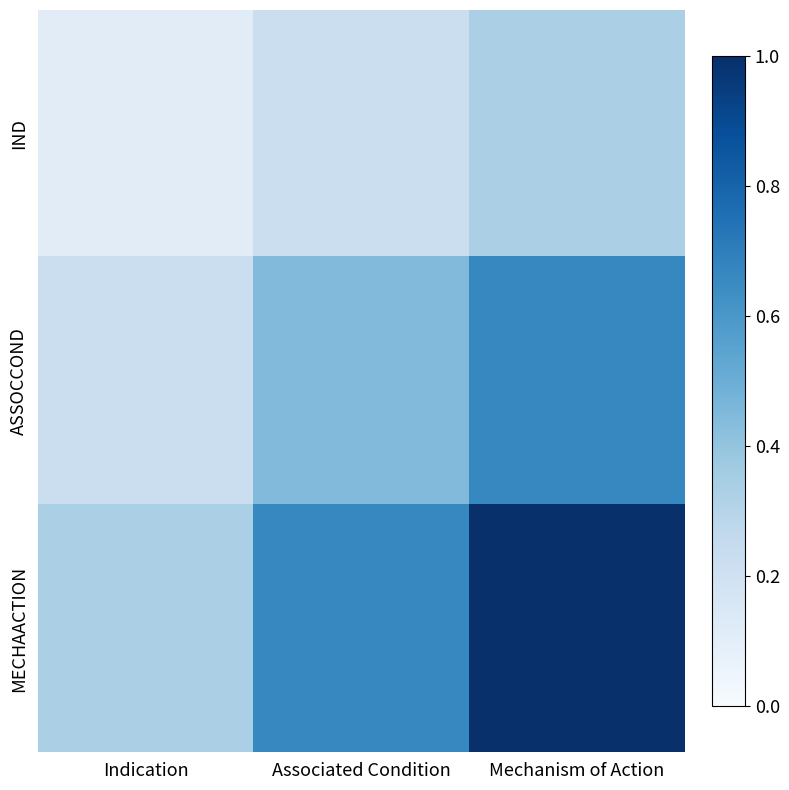

What is the difference between the highest and lowest values at Associated Condition?

0.4